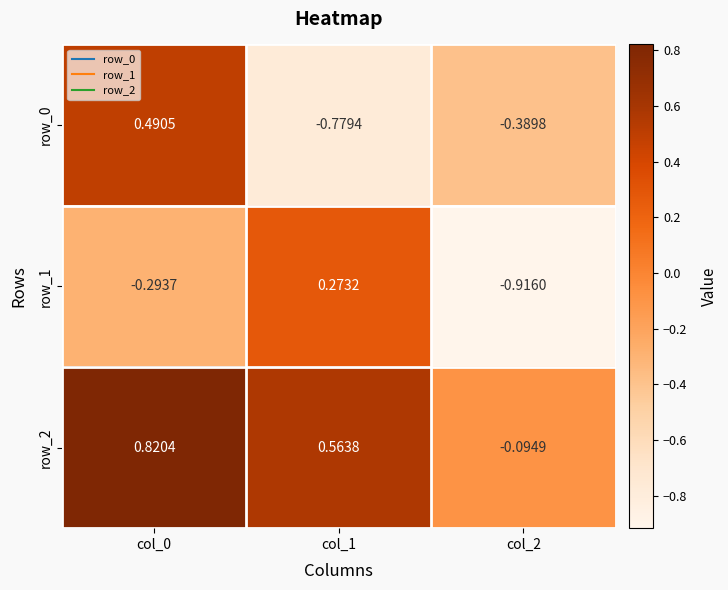

How many distinct data groups are displayed?

3